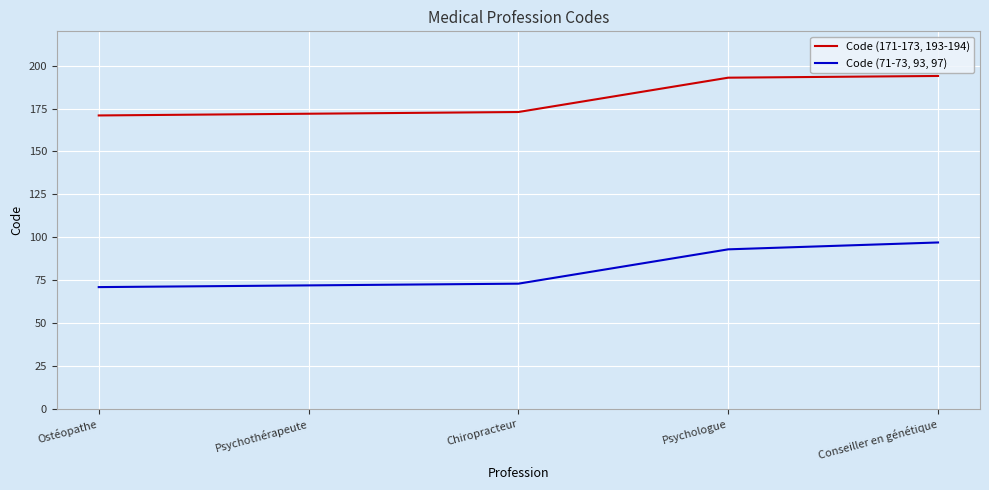

Which series has the largest total across all categories?

Code (171-173, 193-194)